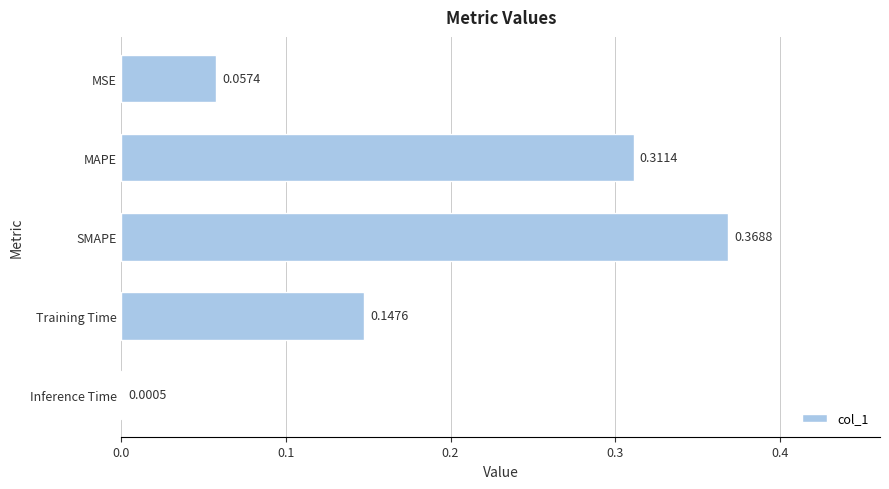

How many series are shown in this chart?

1